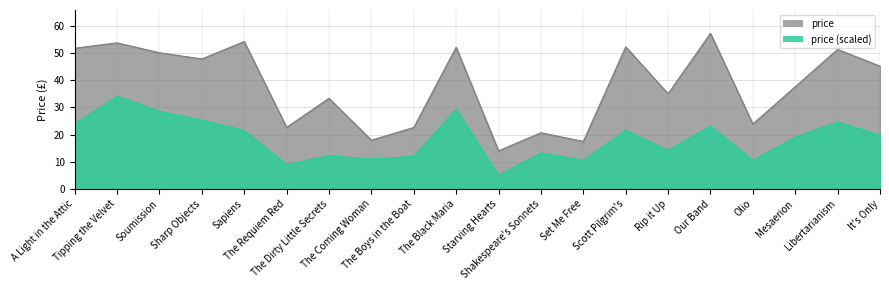

Reading left to right, extract all data points from this chart.

51.8	53.7	50.1	47.8	54.2	22.6	33.3	17.9	22.6	52.1	14.0	20.7	17.5	52.3	35.0	57.2	23.9	37.6	51.3	45.2